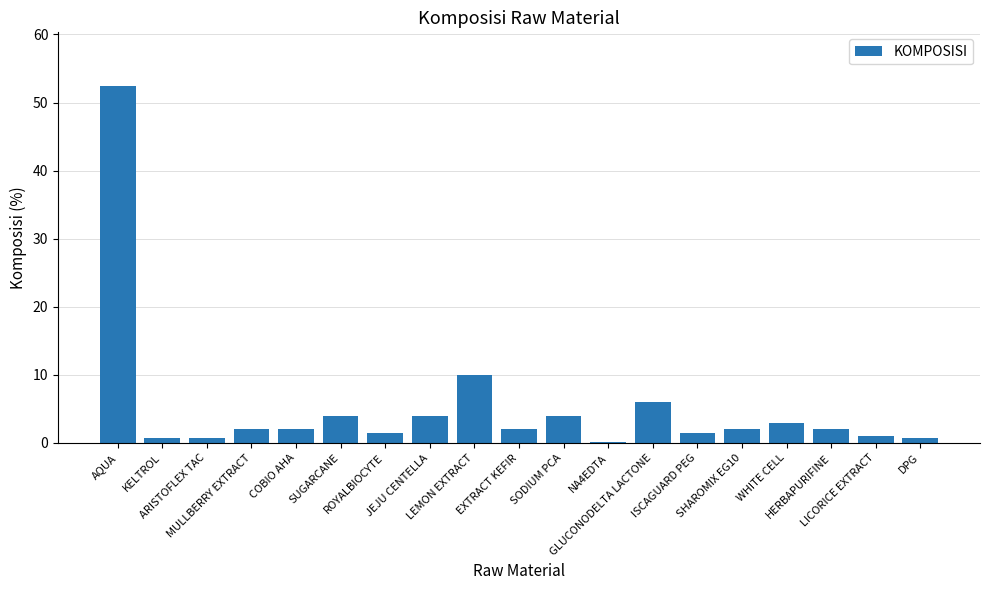

What is the change in value from KELTROL to SODIUM PCA?

+3.2